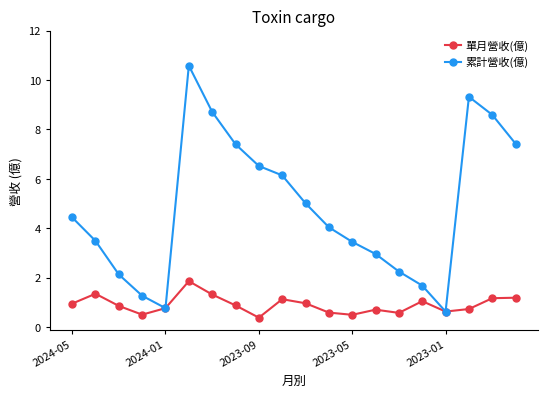

What is the value of the 單月營收(億) point at the 14th from the left?

0.7